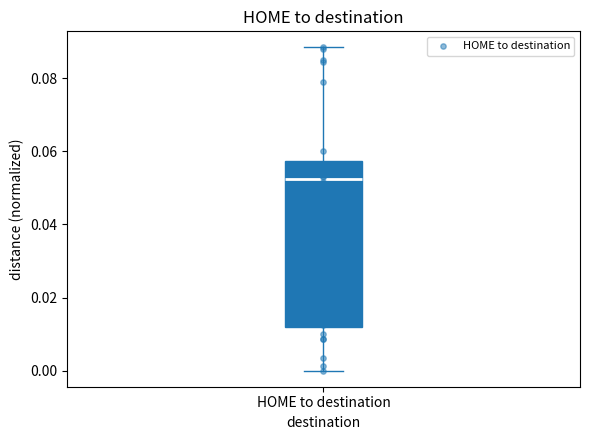

Transcribe this box plot: give where the median line is, the range the box spans, and where the two whiskers end, as read against the y-axis. The values are not printed on the chart, so give them approximately, as read against the axis.

median 0.052, box 0.012 to 0.058, whiskers 0.000 to 0.088